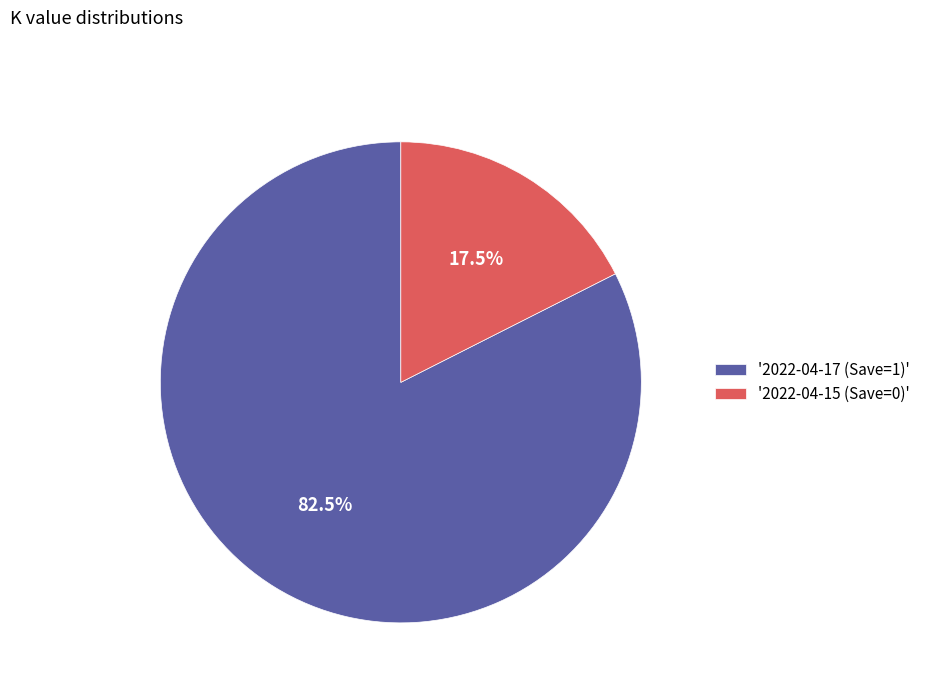

Which has a higher value, '2022-04-17 (Save=1)' or '2022-04-15 (Save=0)'?

'2022-04-17 (Save=1)'